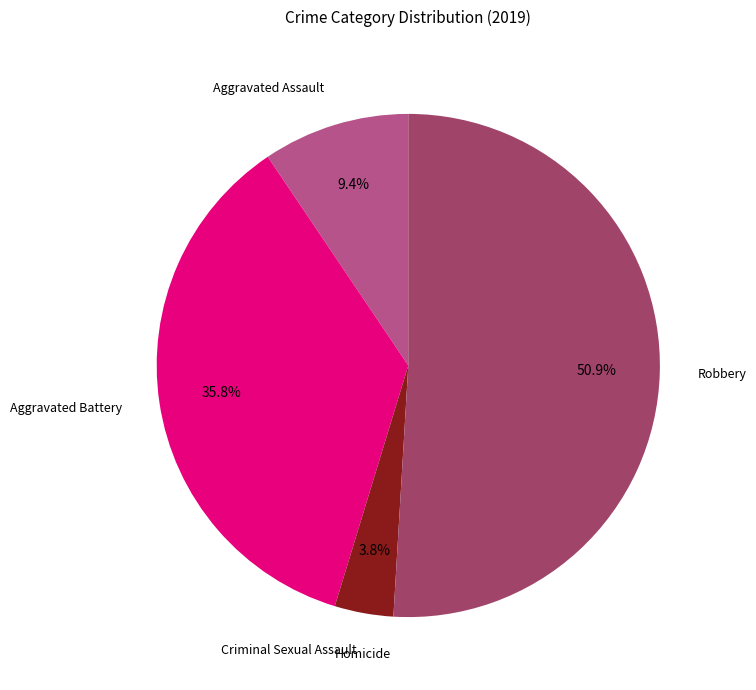

Which has a higher value, Criminal Sexual Assault or Aggravated Battery?

Aggravated Battery